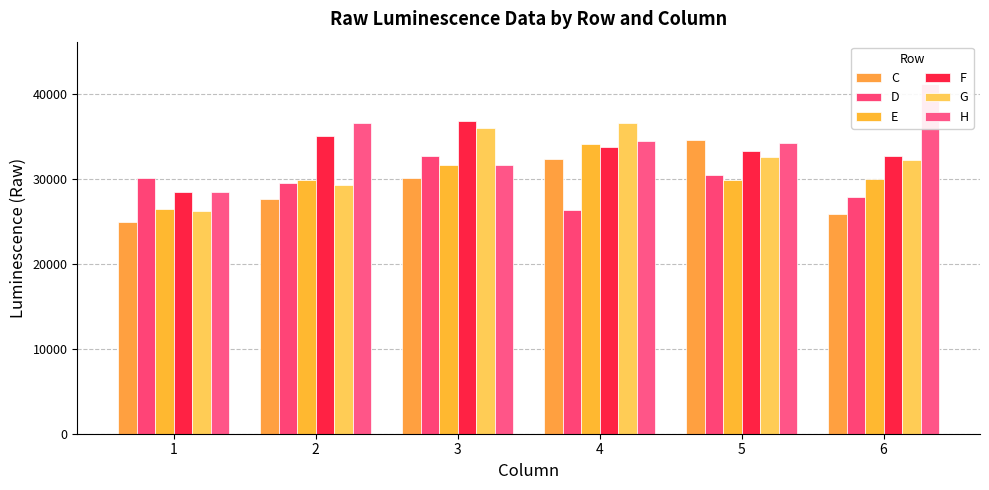

How many bars are there in total?

36